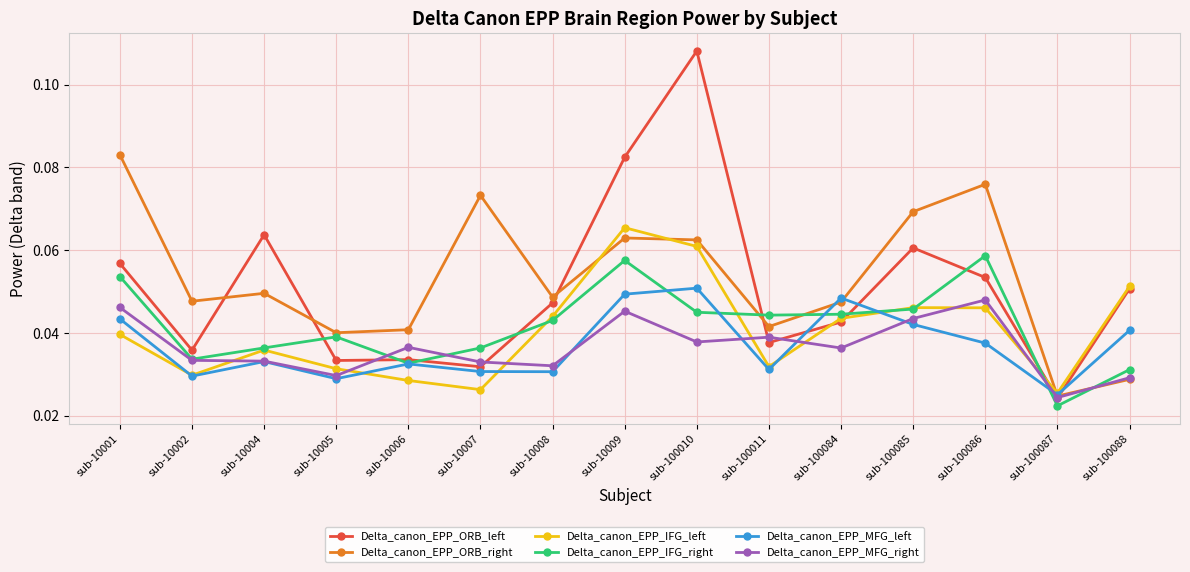

Which label corresponds to the smallest value in the chart?

sub-100087